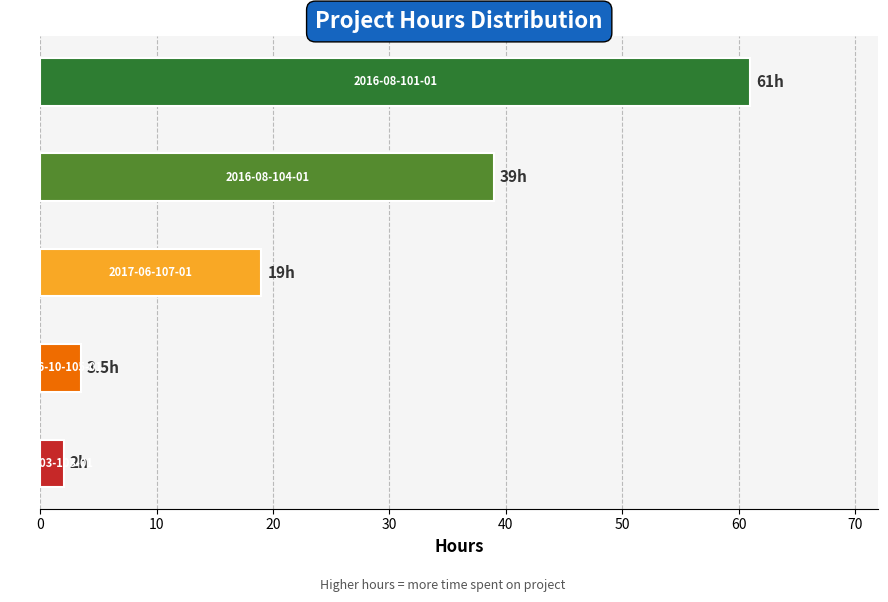

True or false: percentage has a value of 31.3 at 2016-08-104-01.

True